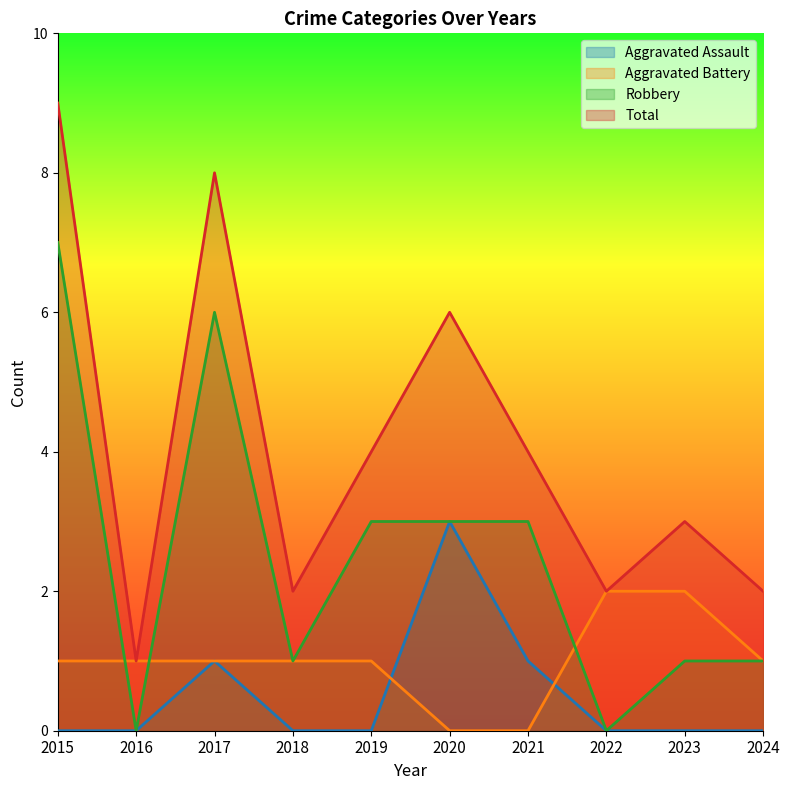

Which series has the largest total across all categories?

Total